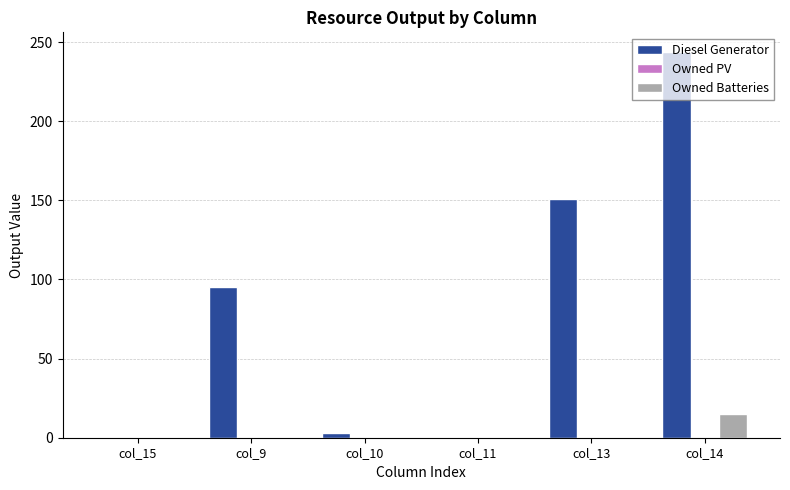

What is the spread (max minus min) of values at col_13?

151.0